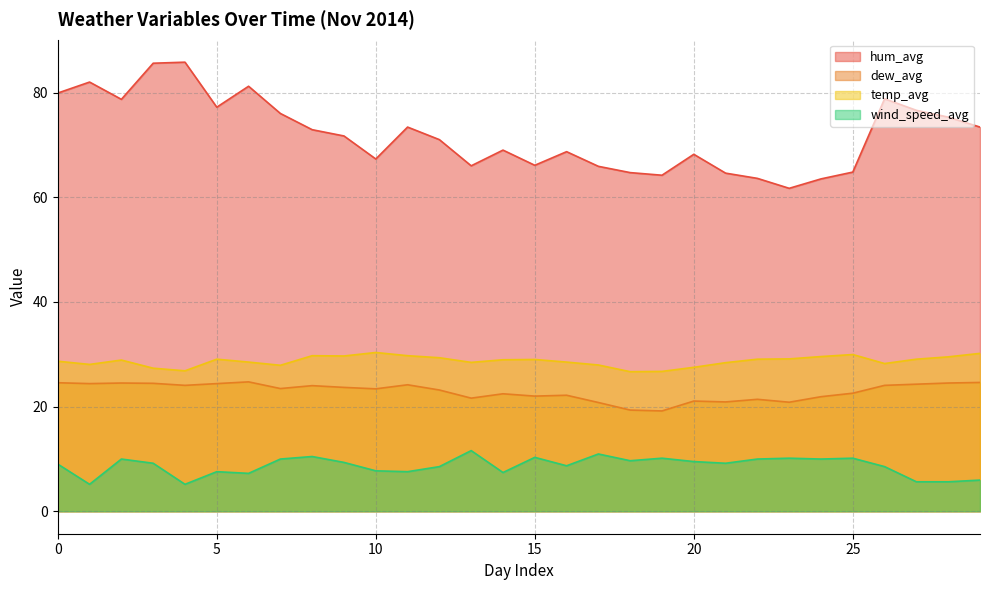

What is the minimum value shown in the chart?

5.1